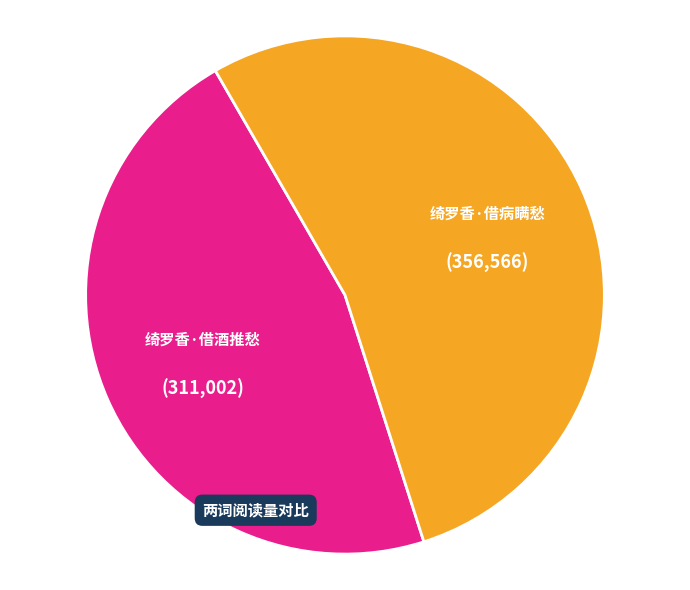

Is there a majority slice in this chart?

Yes